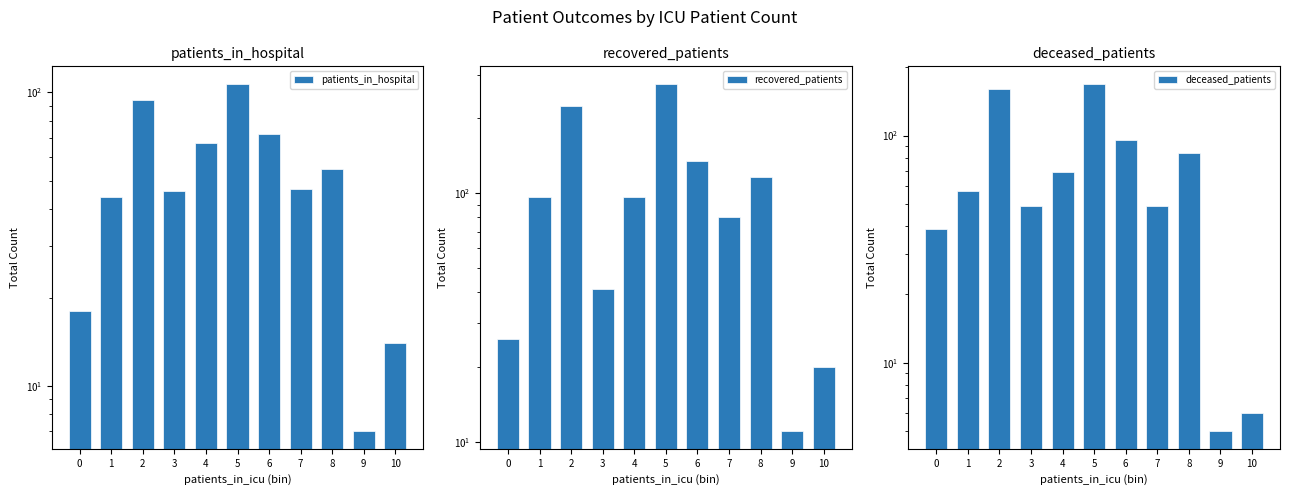

True or false: deceased_patients has a value of 6 at 10.

True